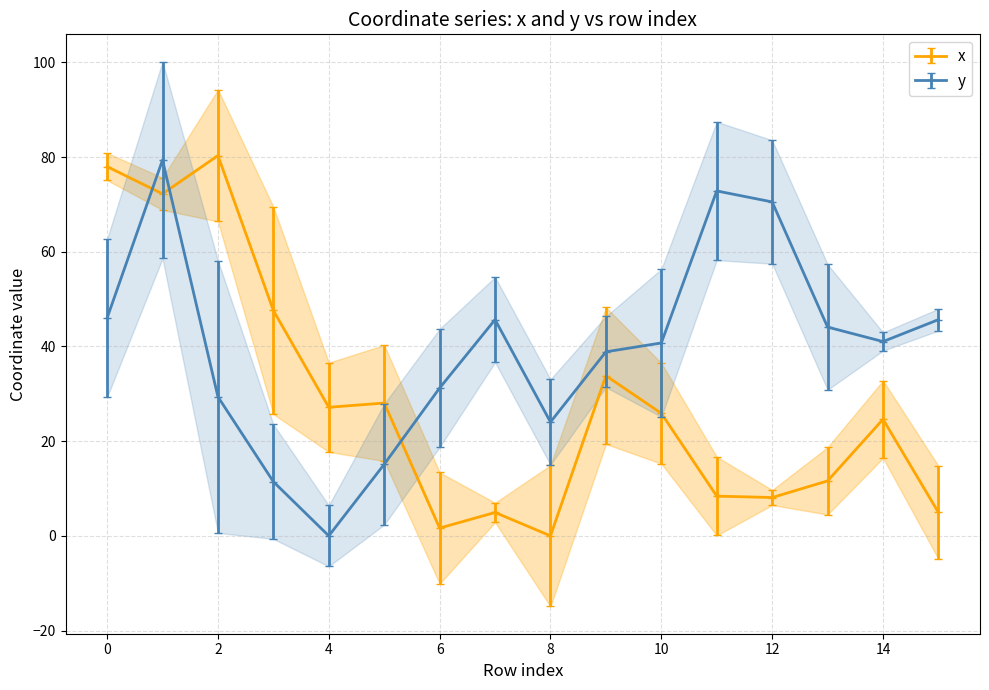

In y, how many points are lower than both neighbors (excluding endpoints)?

3